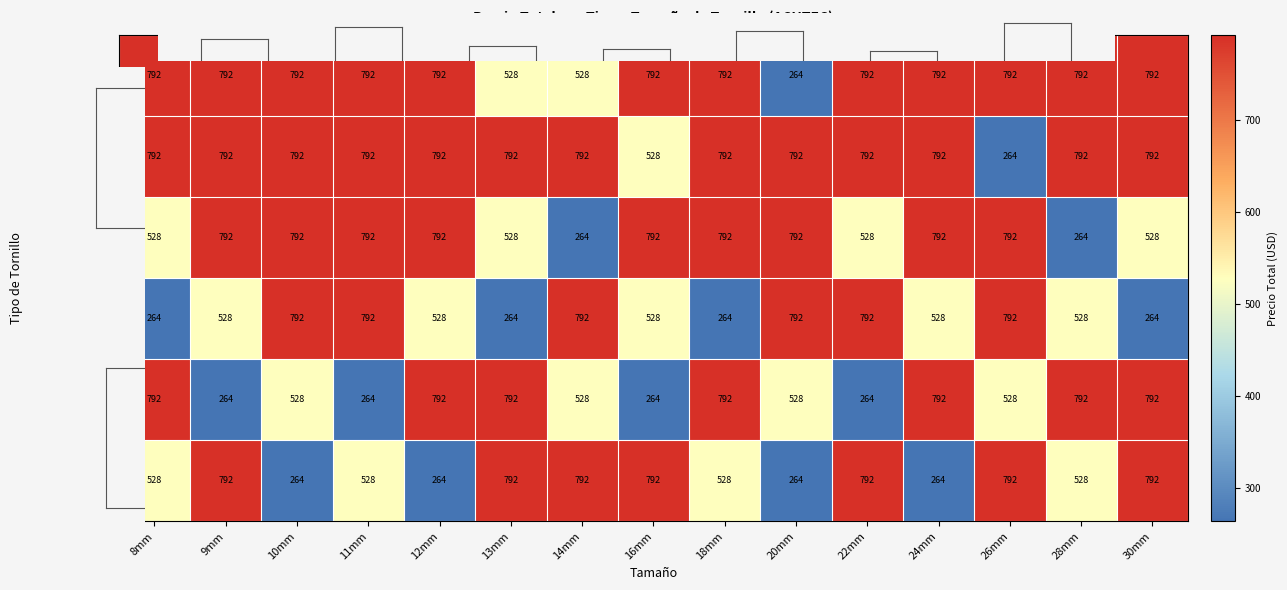

What value does the ACUTEC 6.5mm series have at 10mm?

528